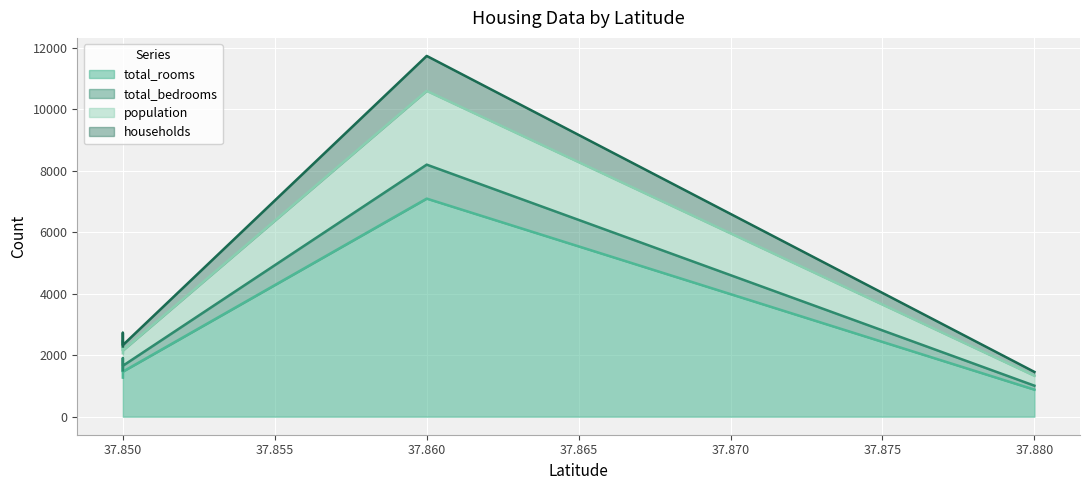

Which label corresponds to the largest value in the chart?

37.86